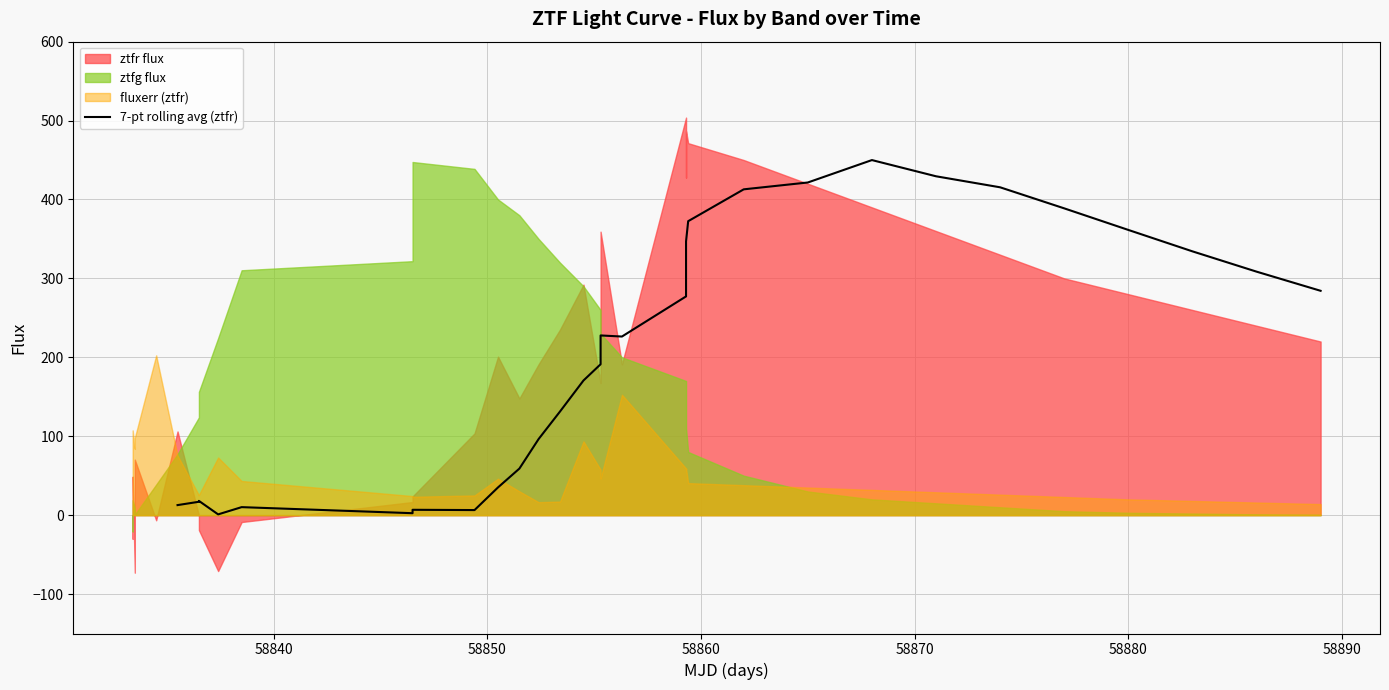

What is the value of the 3rd point from the left?

18.1